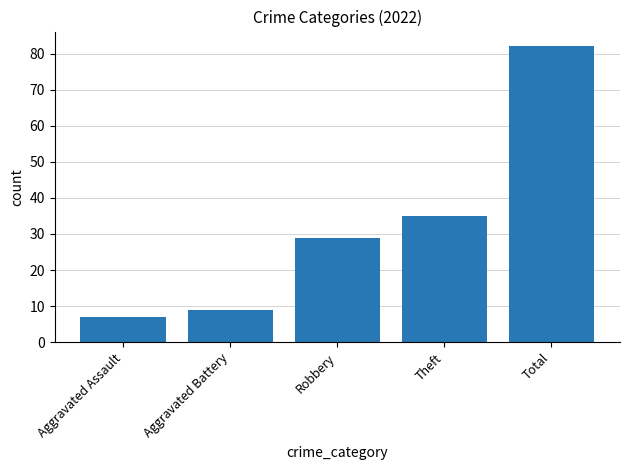

What is the change in value from Aggravated Assault to Aggravated Battery?

+2